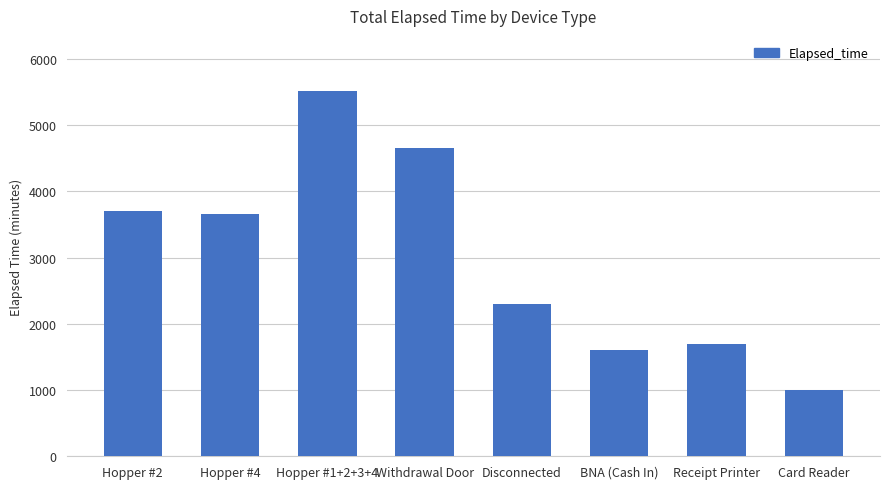

Are the bars horizontal?

No